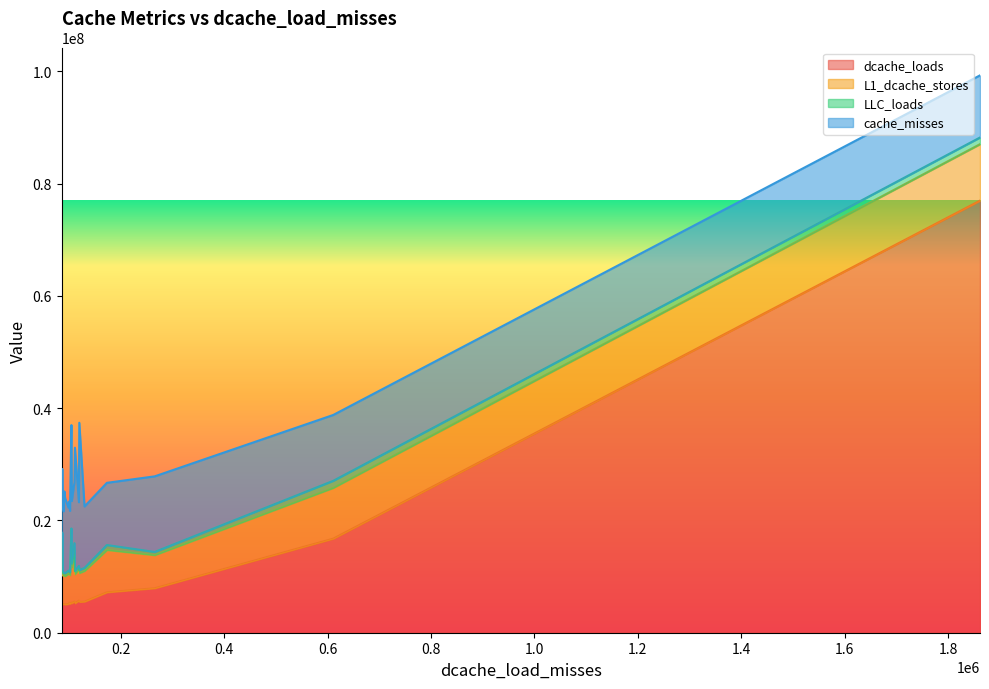

What is the average value of the L1_dcache_stores series?

6694320